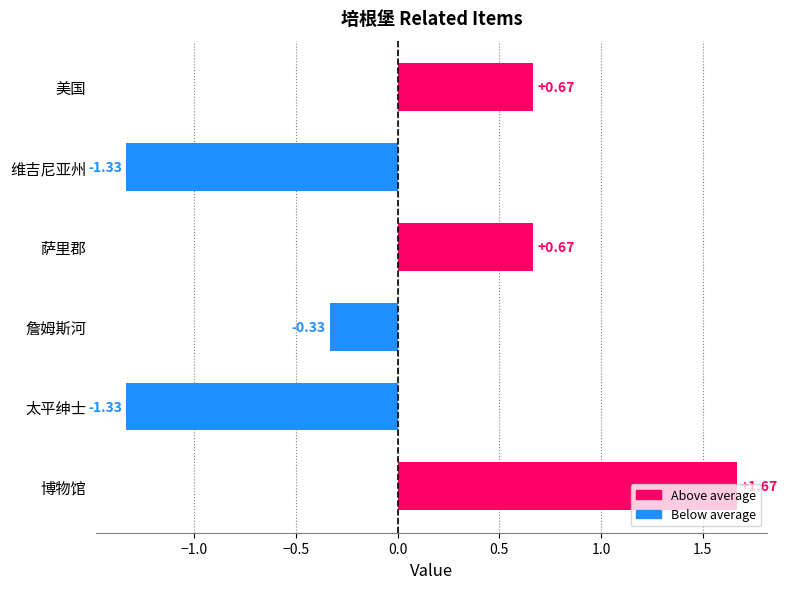

How many categories are shown in the chart?

6